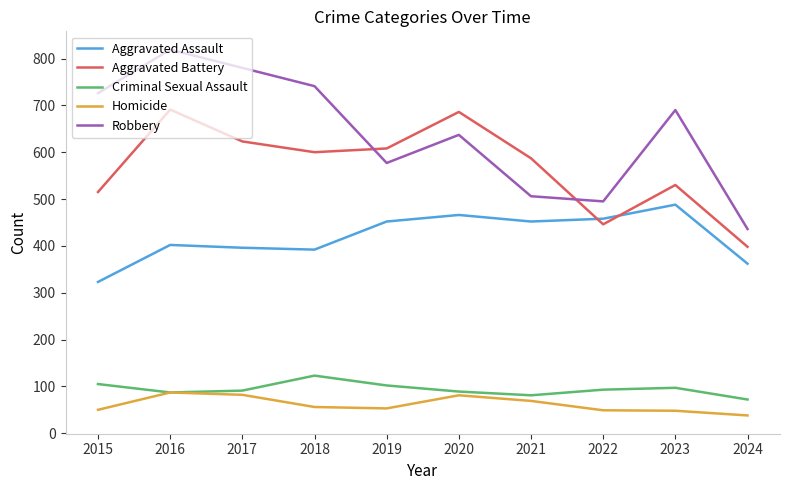

Does the chart have visible grid lines?

No